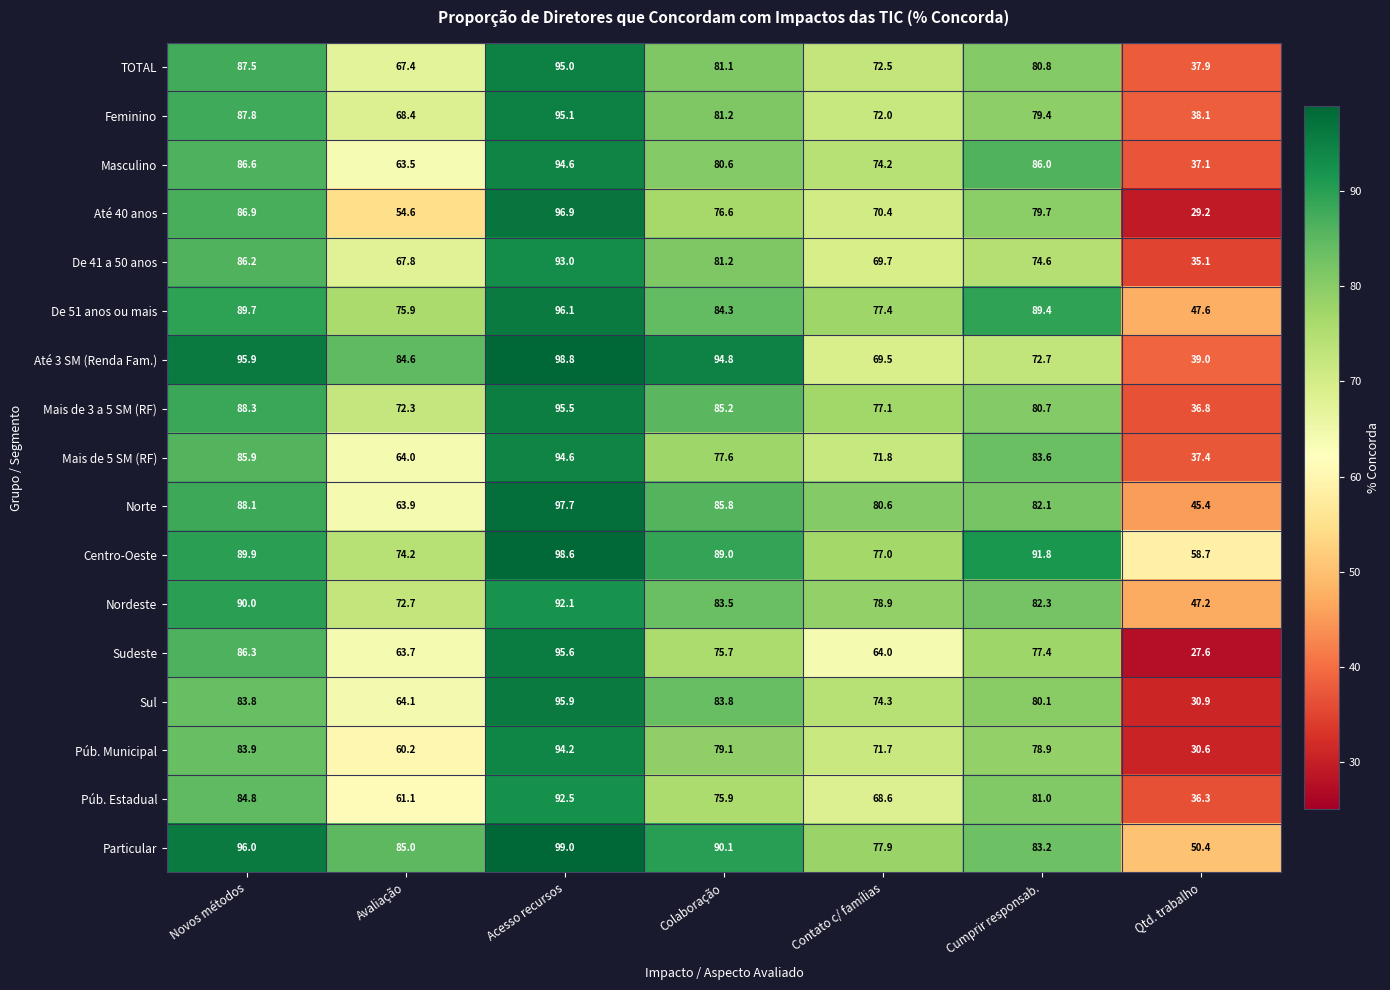

Which series changed the most between Novos métodos and Contato c/ famílias?

Até 3 SM (Renda Fam.)